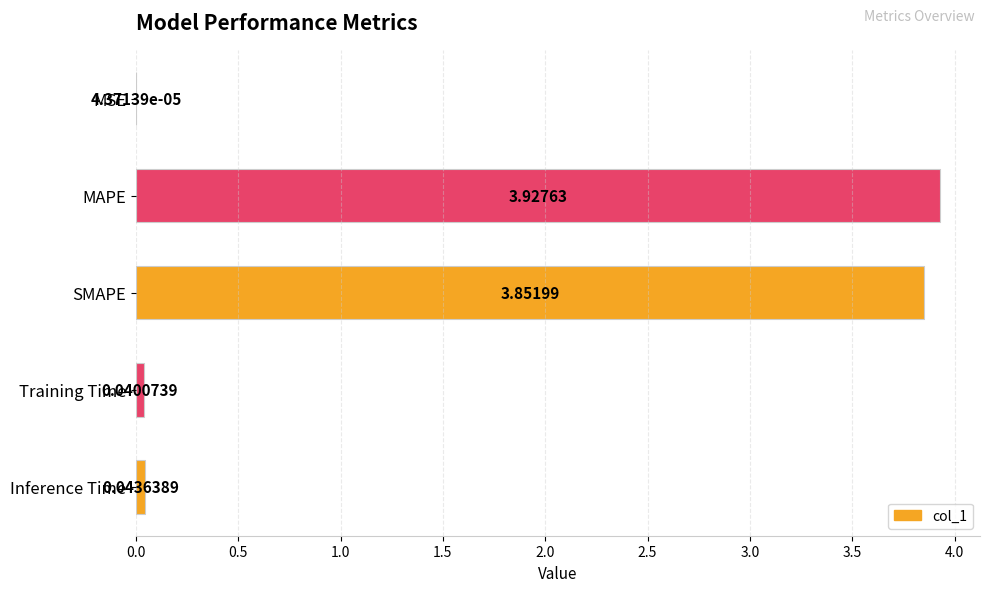

At which label is the value closest to 1?

Inference Time